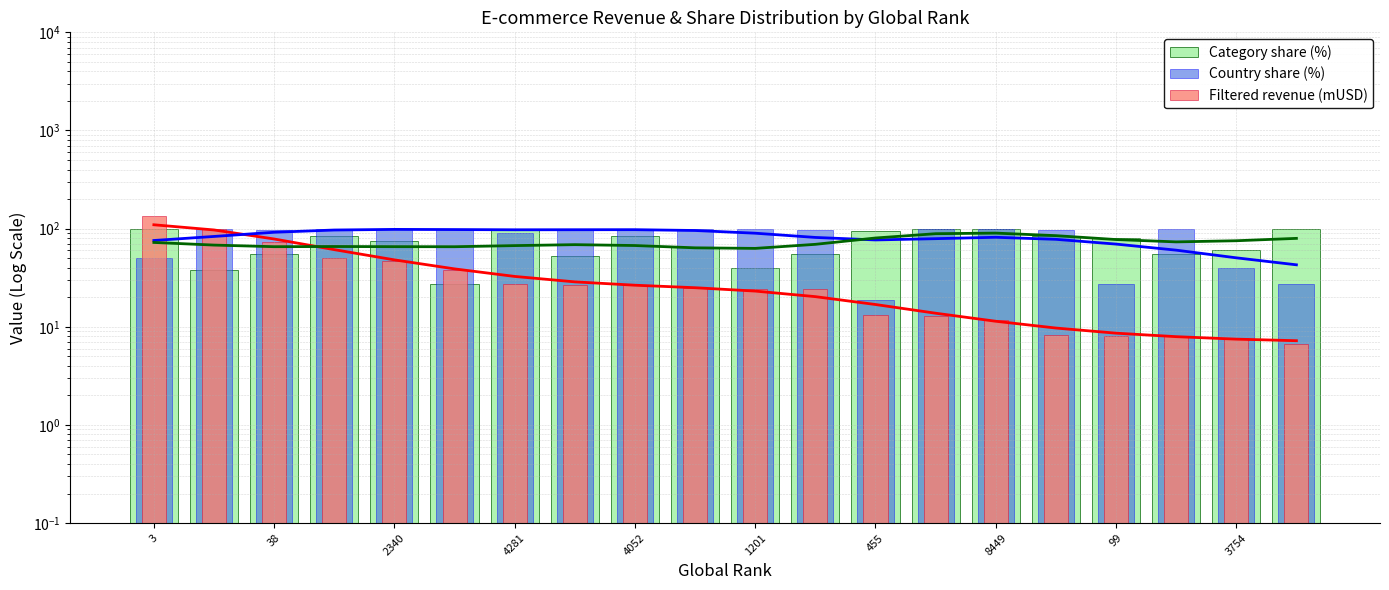

Rank the categories by Filtered revenue (mUSD) value from lowest to highest.

19, 18, 17, 16, 15, 14, 13, 12, 11, 10, 3754, 8449, 99, 455, 1201, 4052, 4281, 2340, 38, 3